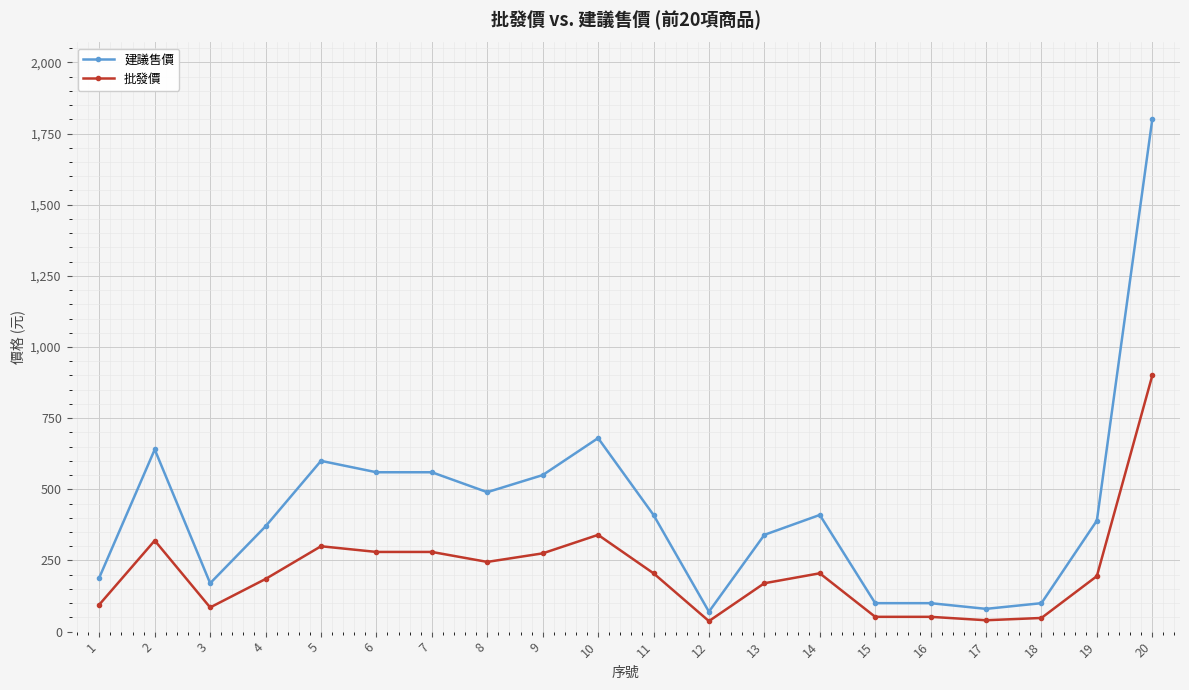

What is the difference between the second highest and minimum values in the 批發價 series?

303